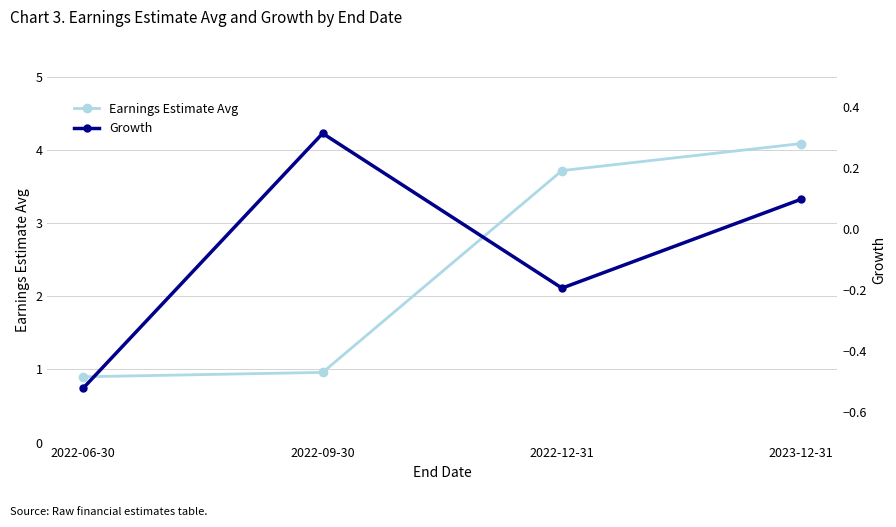

True or false: Growth has a value of -0.5 at 2022-06-30.

True